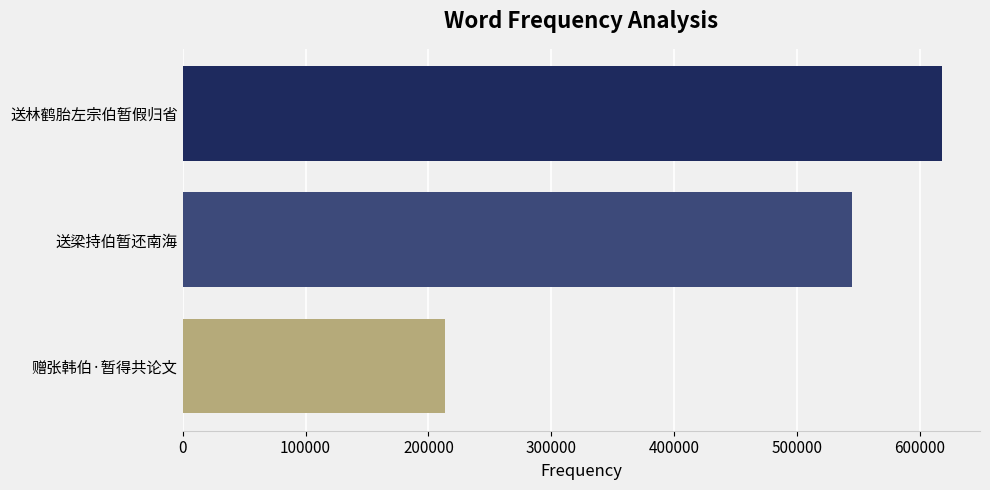

What is the difference between the second highest and minimum values?

331560